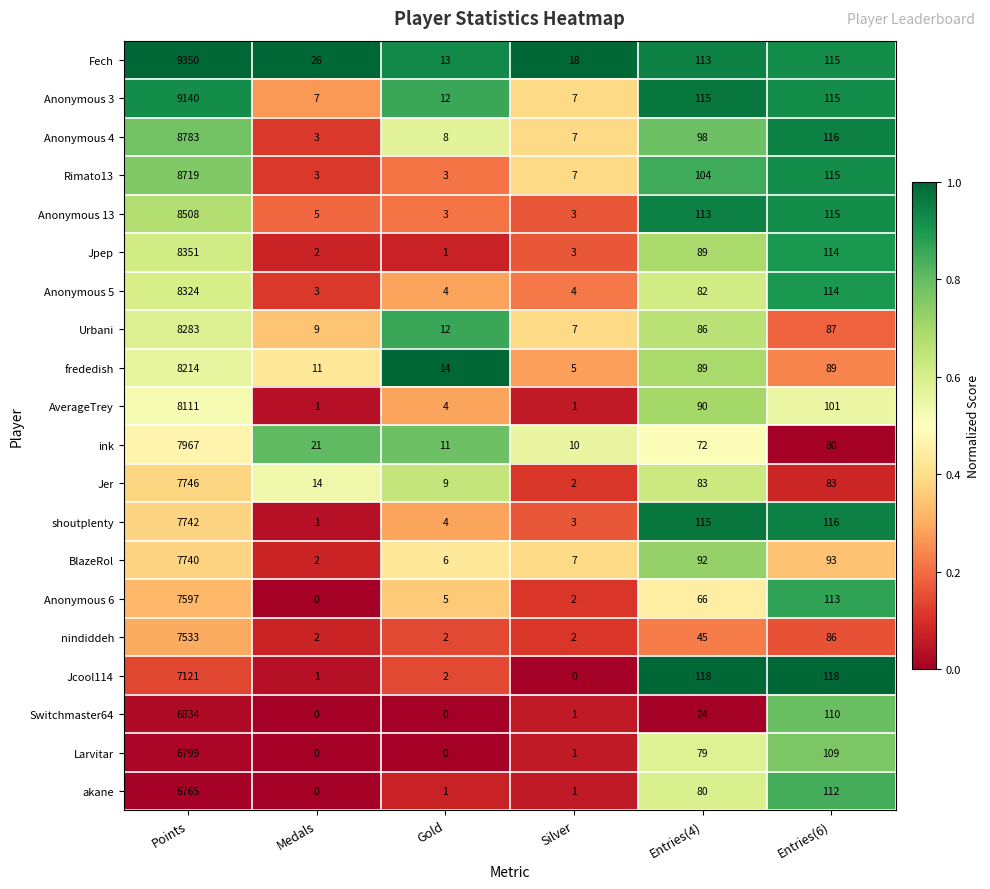

The frededish series shows 38 at Entries(4). True or false?

False